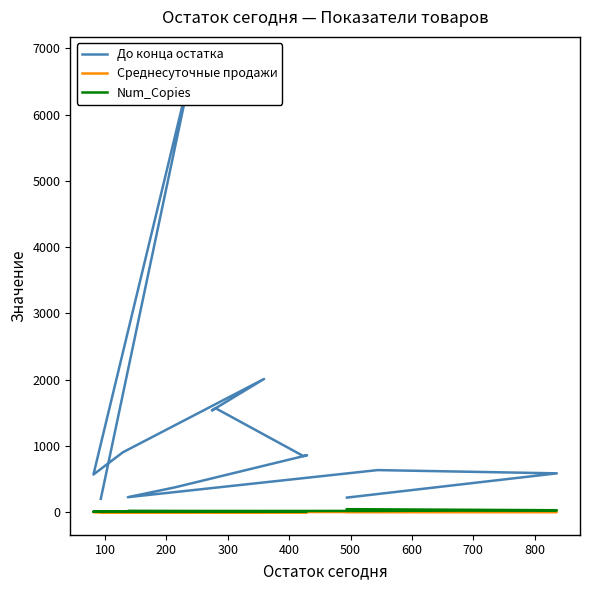

How many lines are shown in the chart?

3